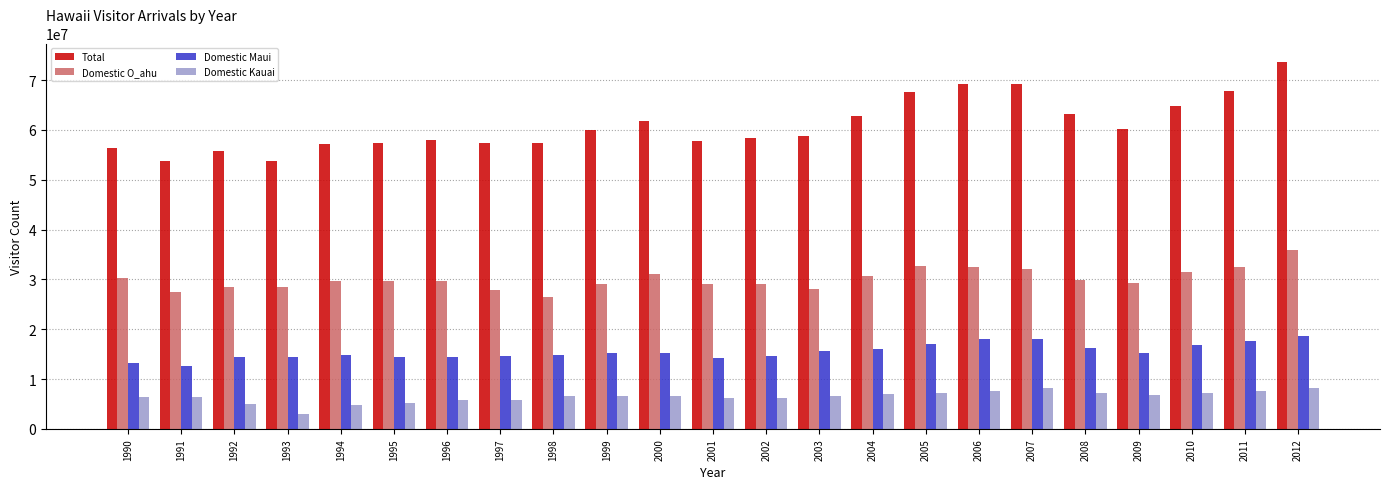

What is the difference between the maximum and minimum values in the Domestic Kauai series?

5145350.4